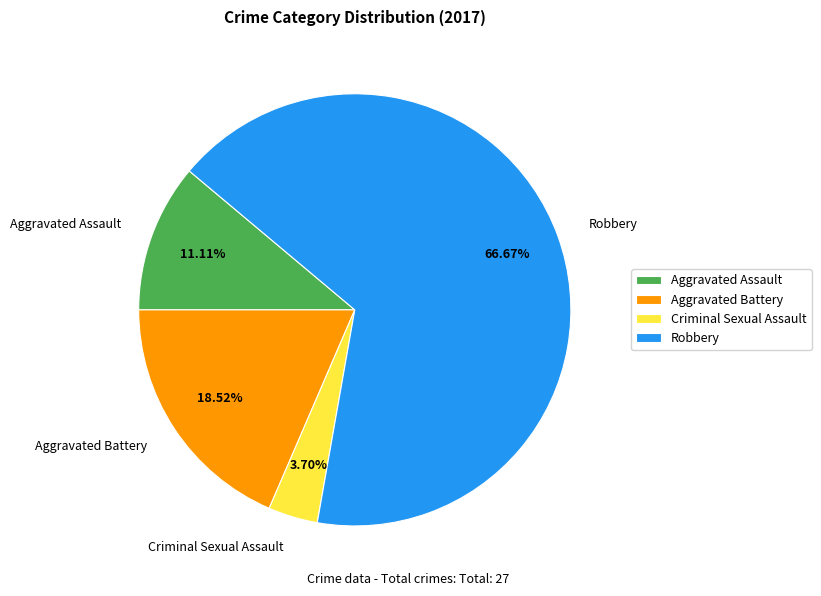

How much of the chart is everything except Robbery?

33.3%